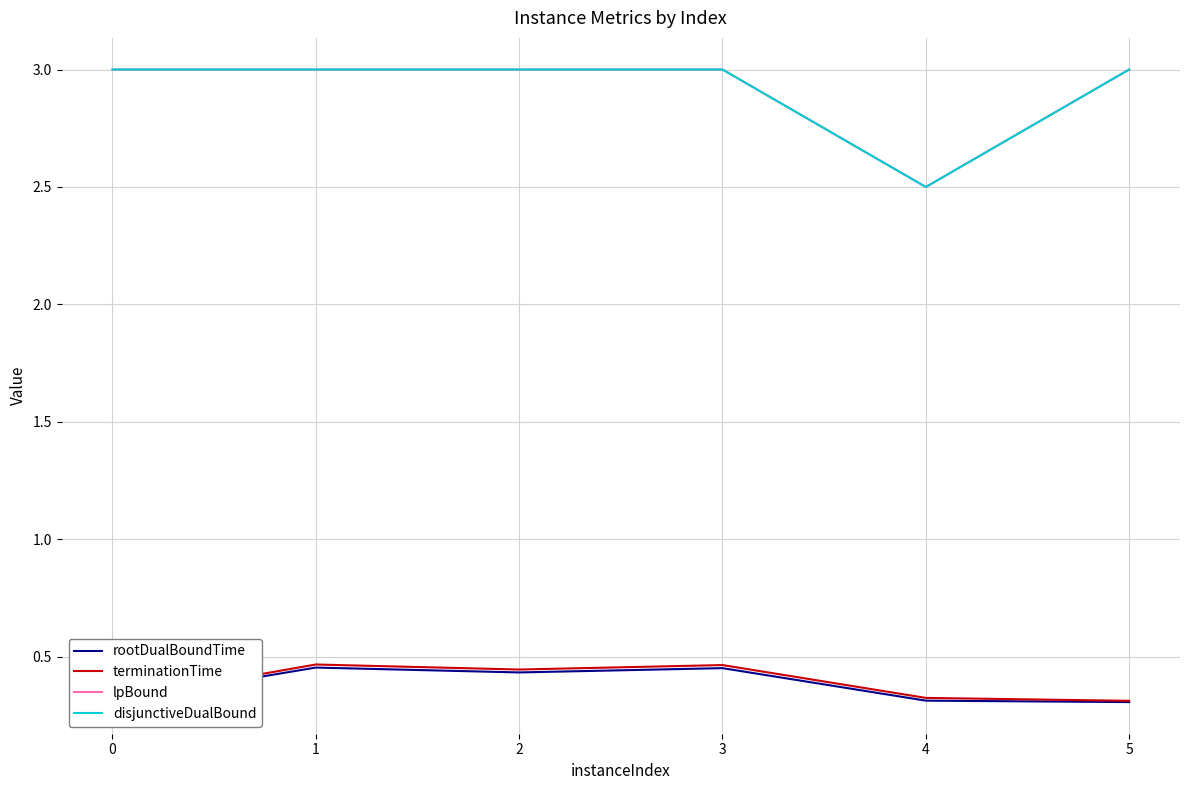

Does the chart display data point markers on the line(s)?

No